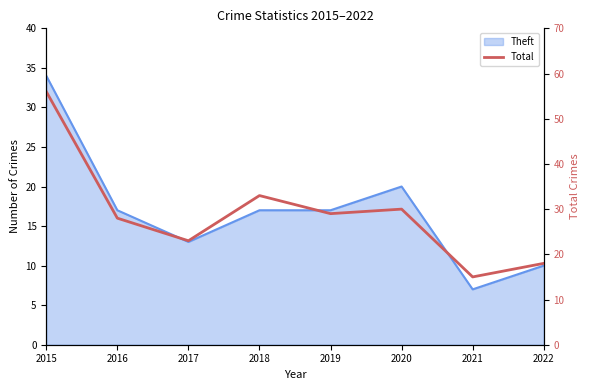

Reading left to right, what are all the values shown in this chart?

56	28	23	33	29	30	15	18